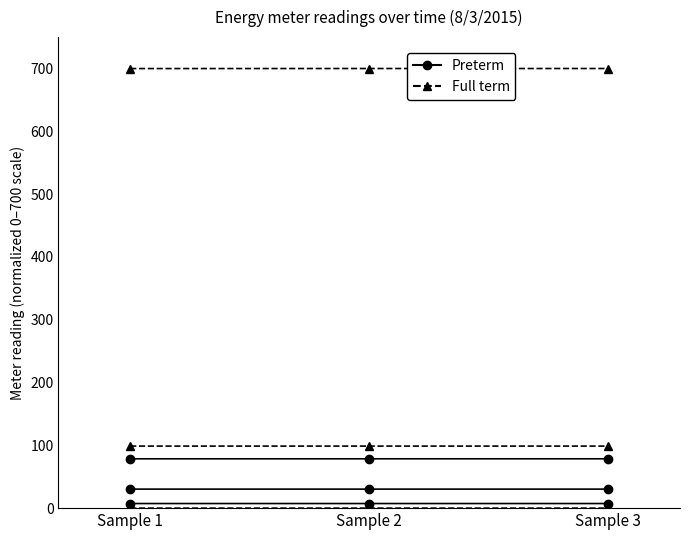

Which series has the largest range (max minus min)?

Preterm